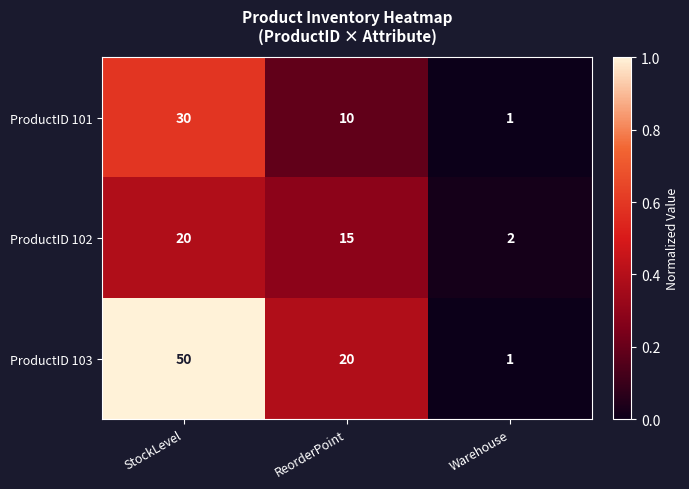

Which series has the largest total across all categories?

ProductID 103